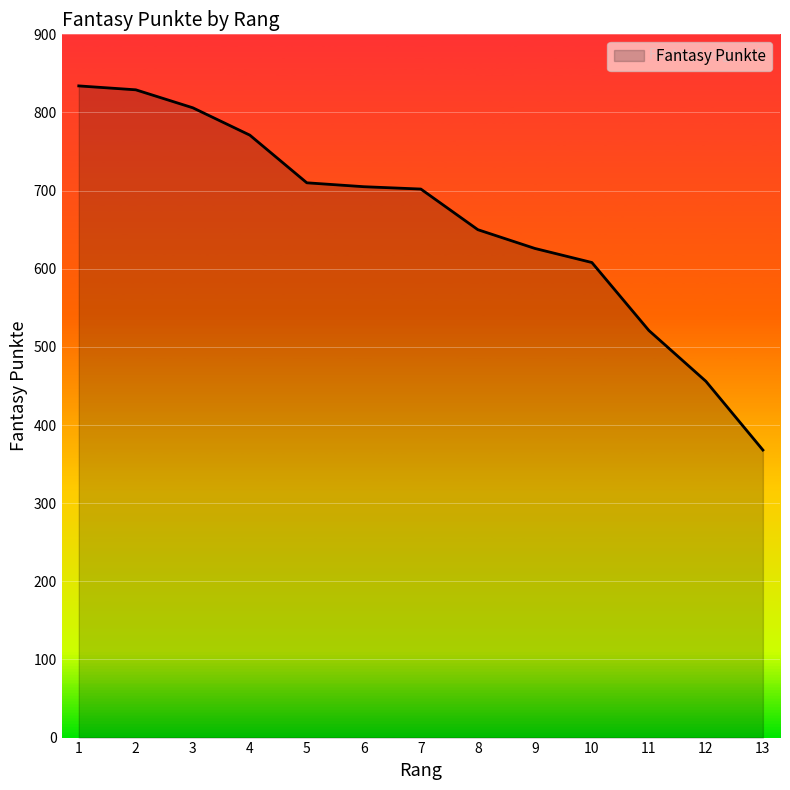

Approximately how many times larger is the value at 4 compared to 5?

1.1